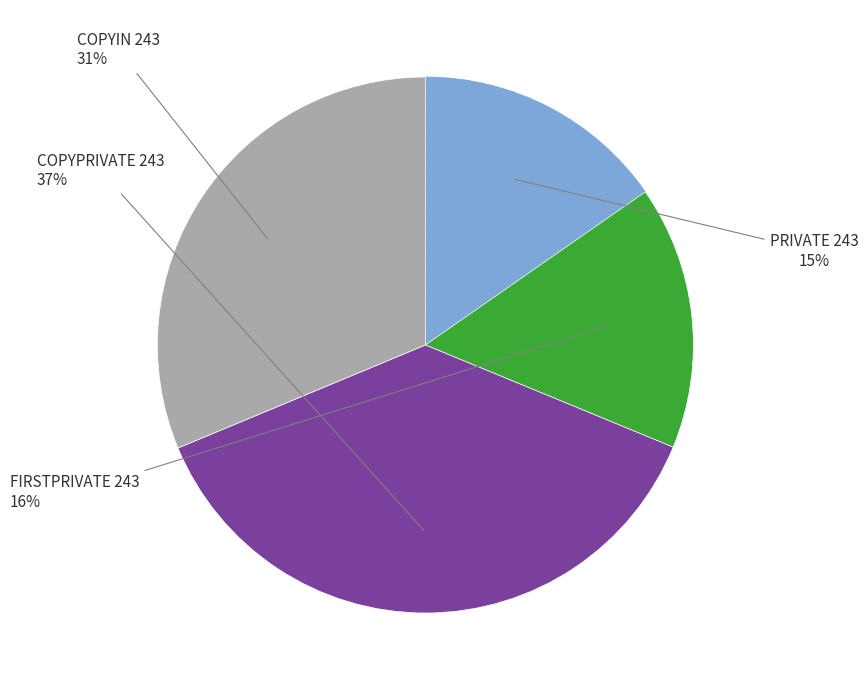

To the nearest percent, what is the difference between the largest and smallest slice percentages?

22%